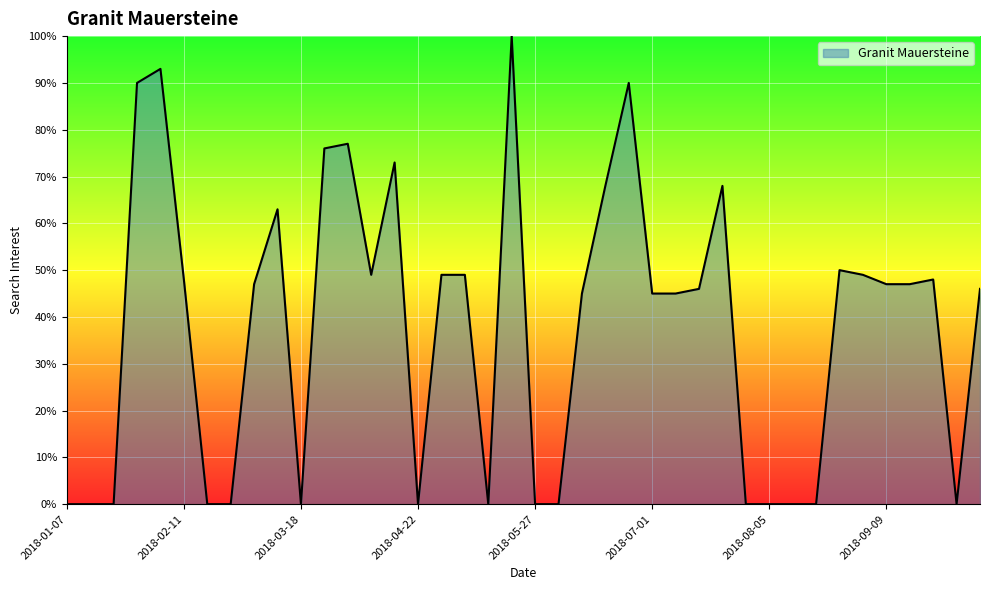

What is the greatest value displayed?

100